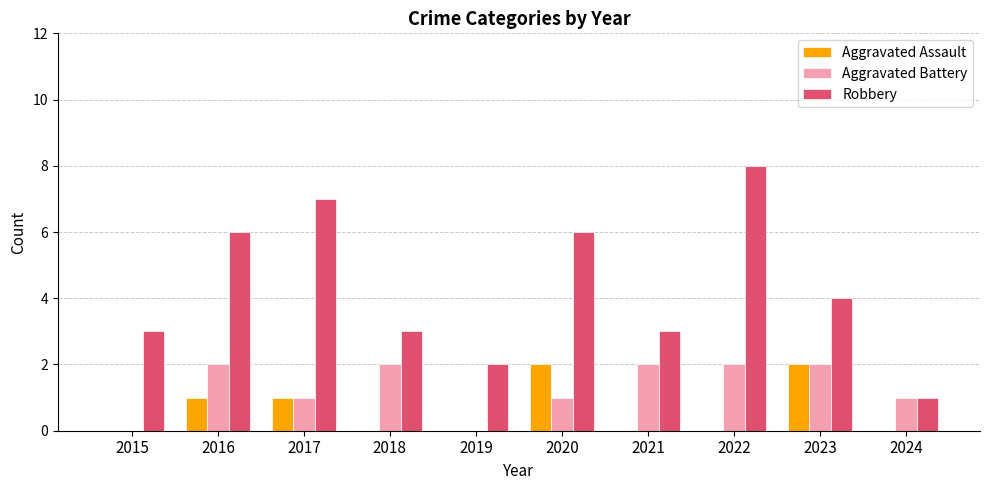

Which label corresponds to the largest value in the chart?

2022